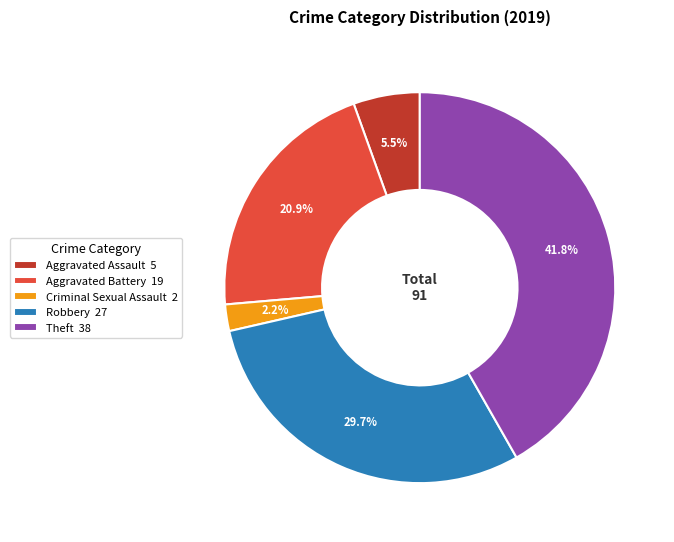

What is the largest slice in the pie chart?

Theft 38